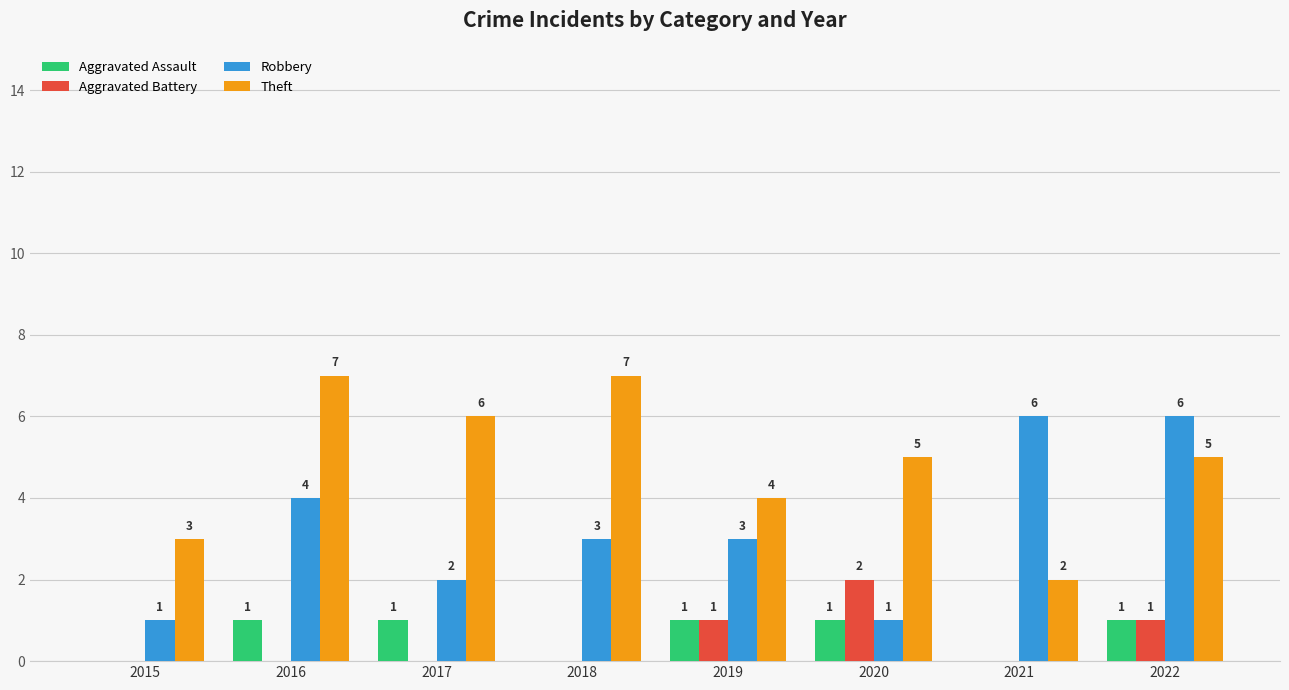

Between 2021 and 2022, which series saw the biggest shift?

Theft